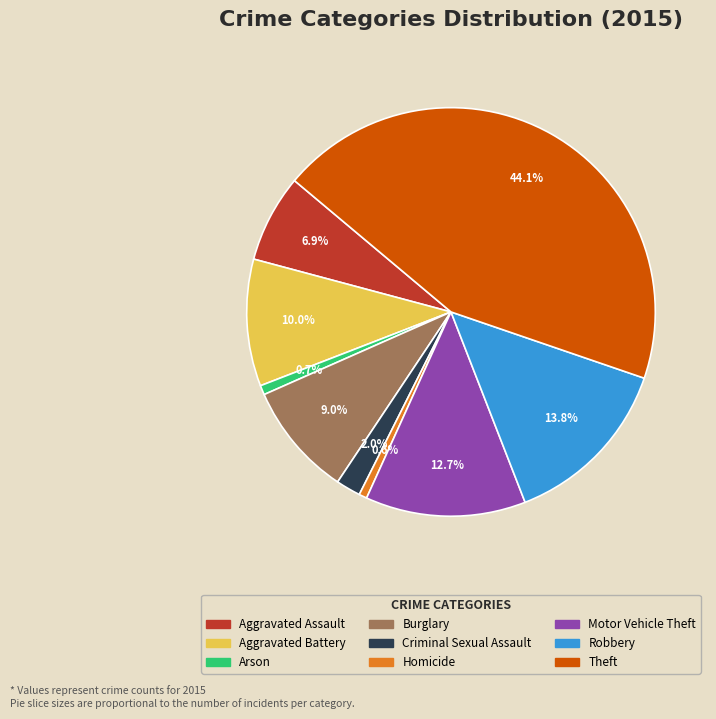

Between Motor Vehicle Theft and Burglary, which is larger?

Motor Vehicle Theft